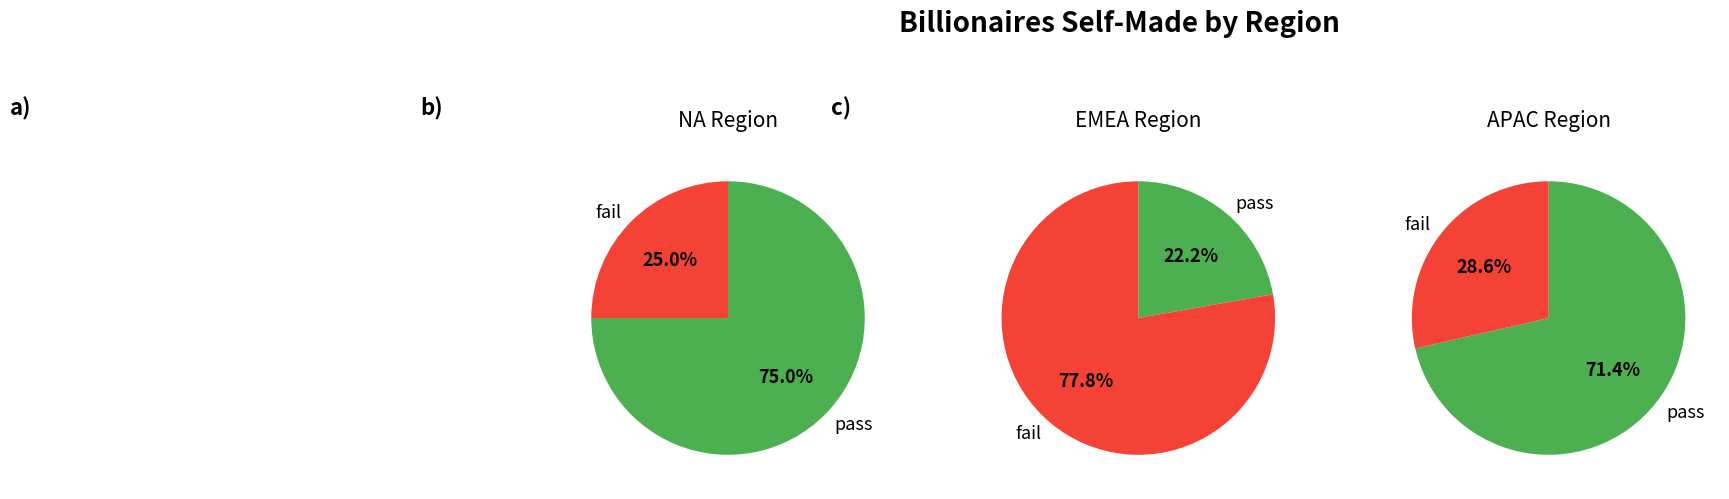

Is the sum of EMEA and APAC greater than half?

No